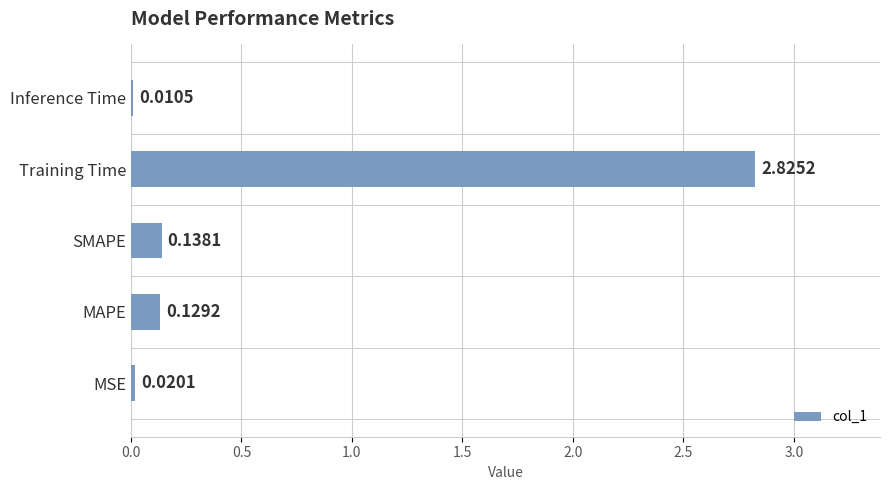

List the labels in order of value, smallest first.

Inference Time, MSE, MAPE, SMAPE, Training Time